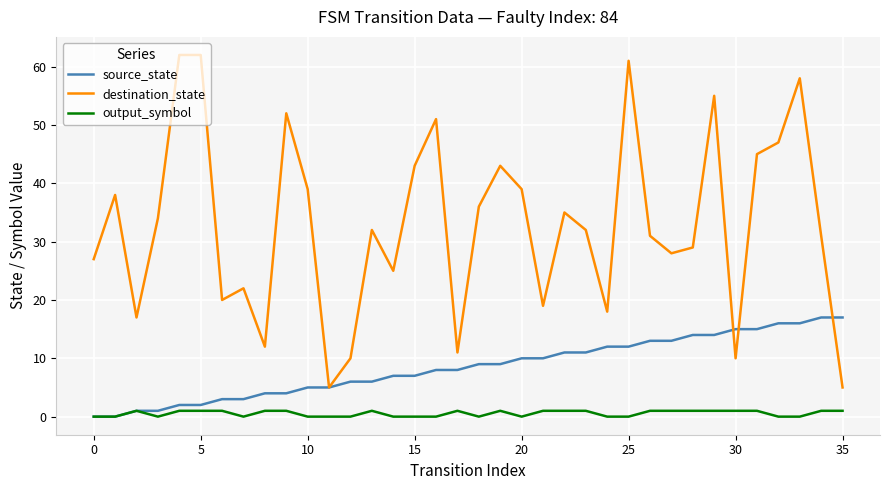

Which series has the largest total across all categories?

destination_state